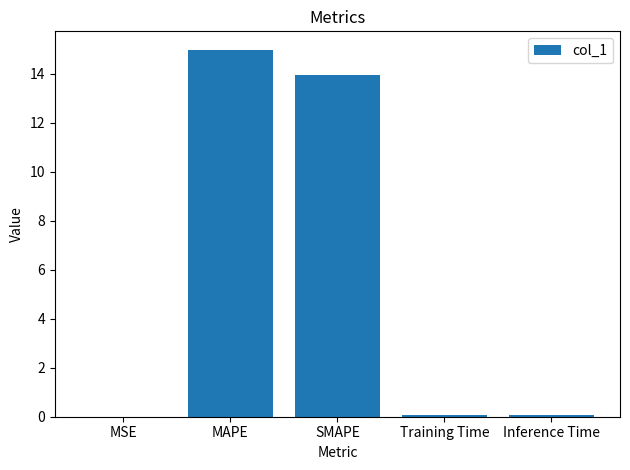

What is the maximum value shown in the chart?

15.0